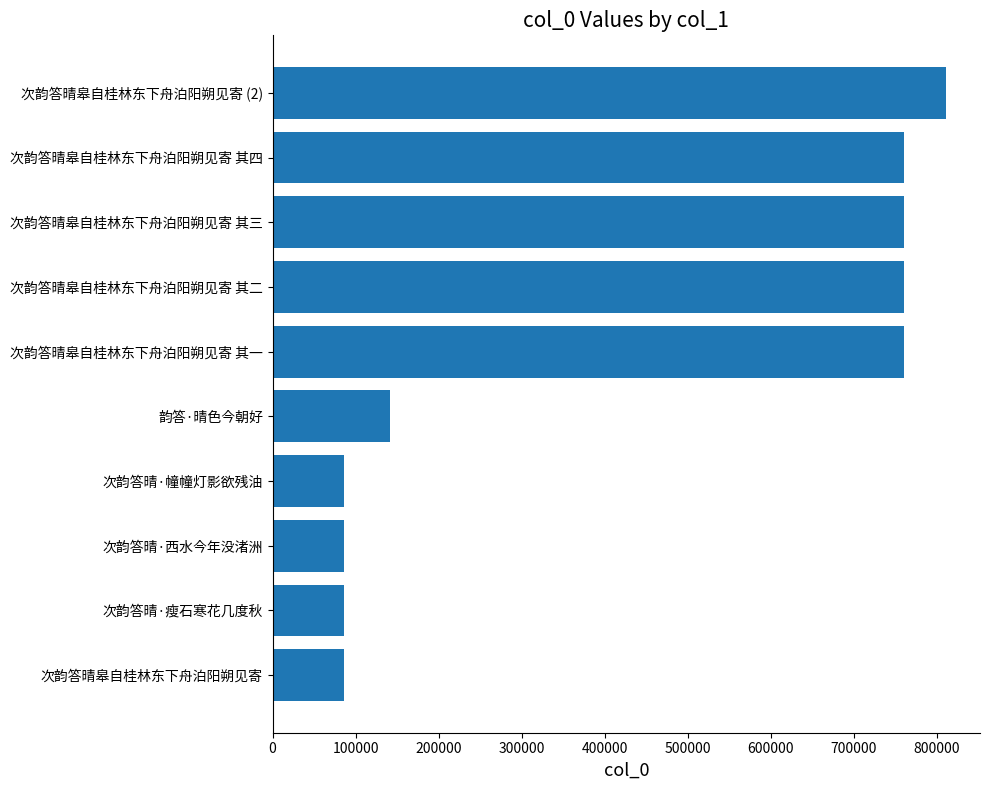

Read the value at 次韵答晴皋自桂林东下舟泊阳朔见寄.

85470